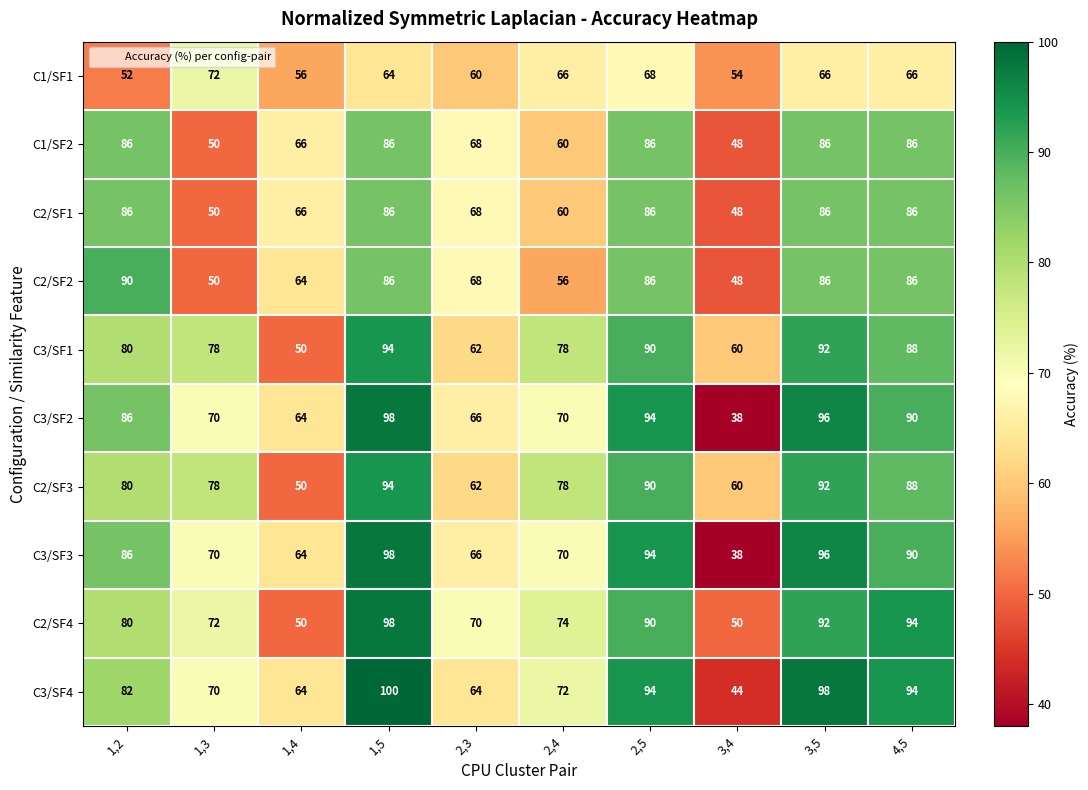

Which series has the largest total across all categories?

C3/SF4